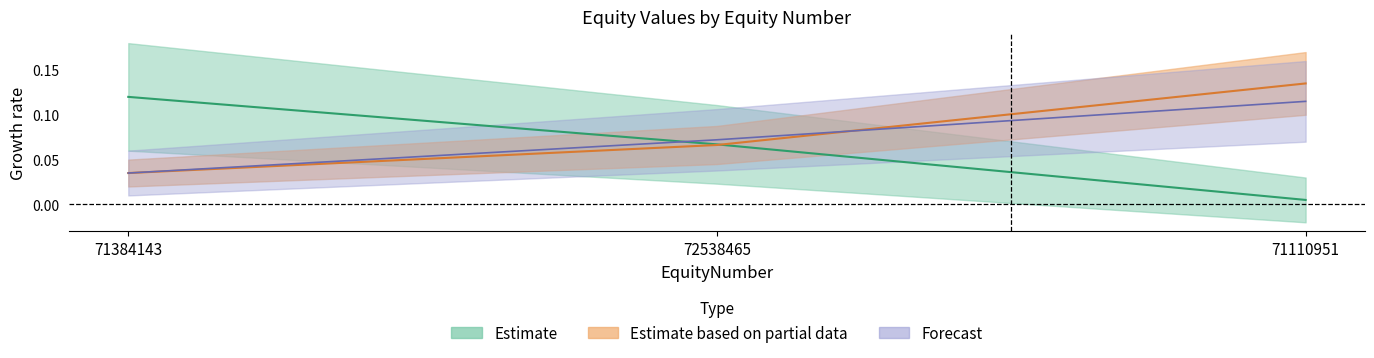

The BaseRate series shows 0.1 at 71384143. True or false?

True